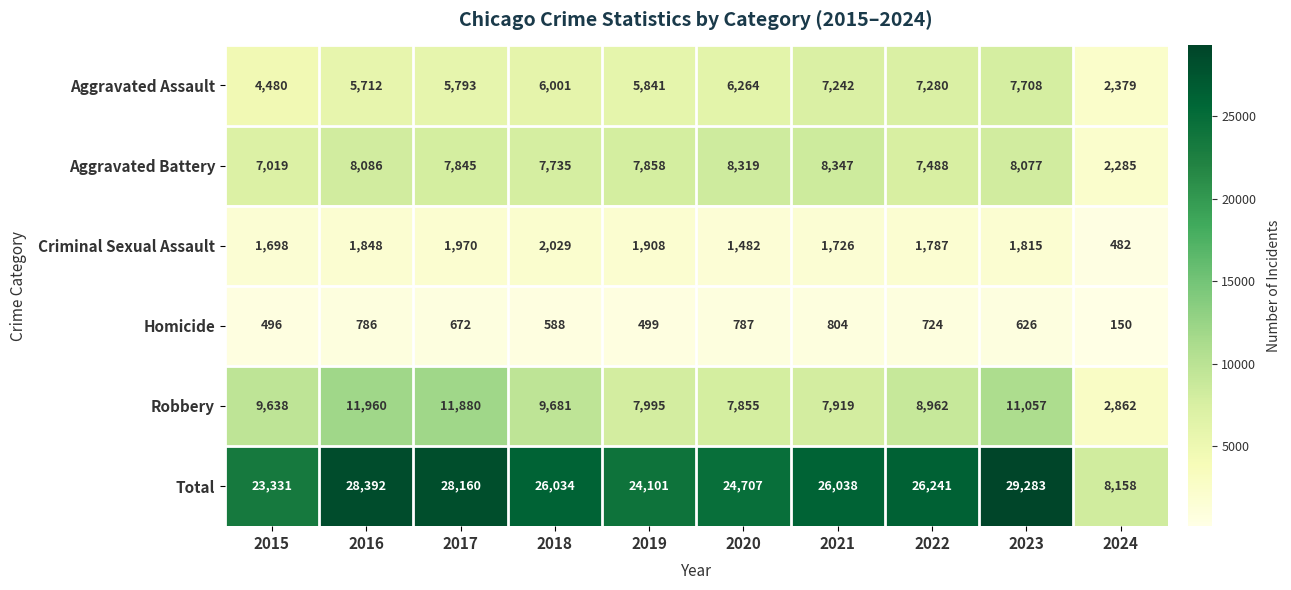

What is the difference between the Homicide values at 2017 and 2024?

522